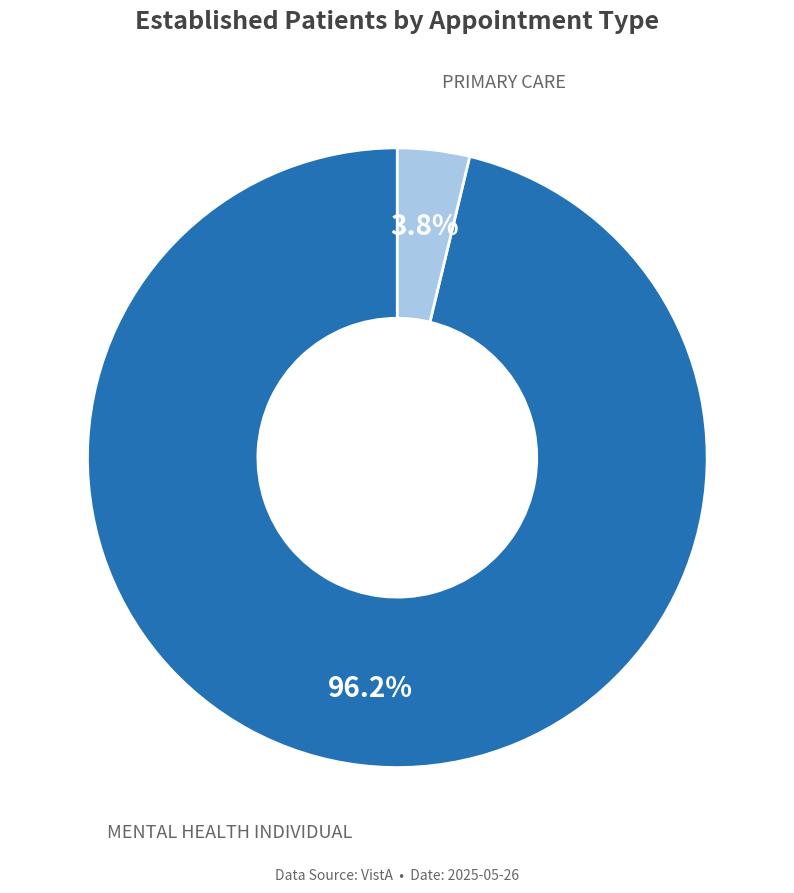

Which category accounts for the majority?

MENTAL HEALTH INDIVIDUAL